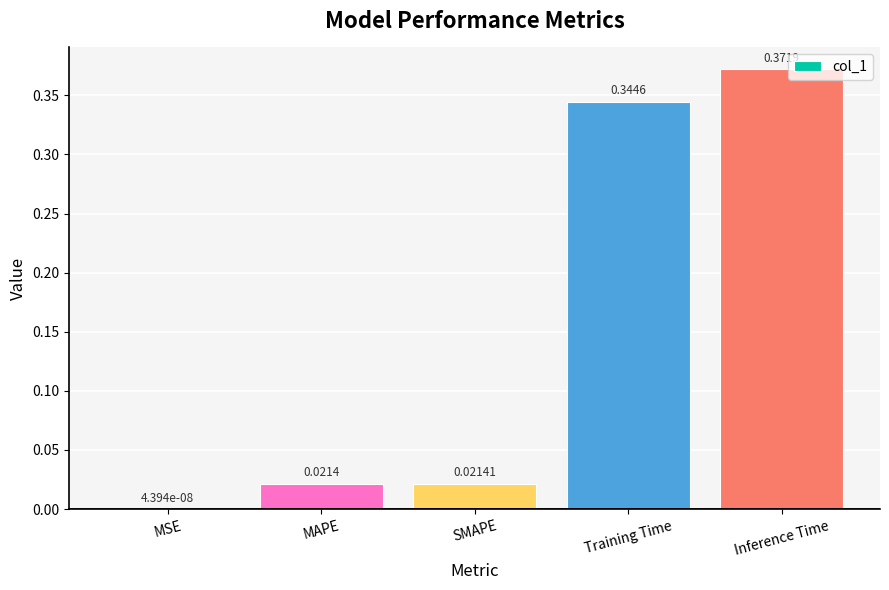

What is the change in value from MAPE to Inference Time?

+0.4